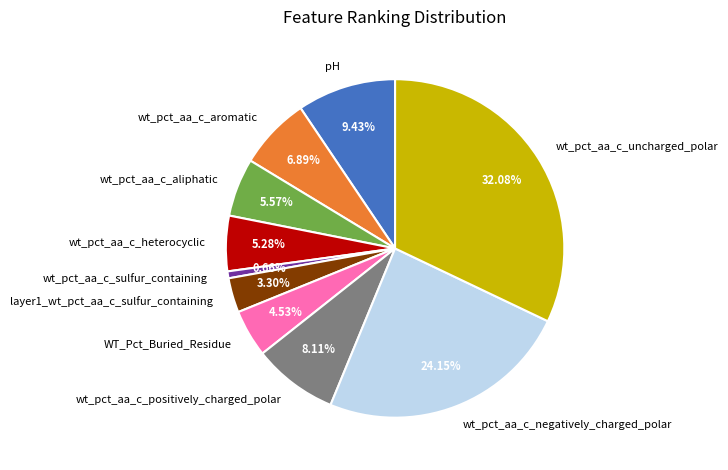

What percentage do layer1_wt_pct_aa_c_sulfur_containing and wt_pct_aa_c_aliphatic together represent?

8.9%